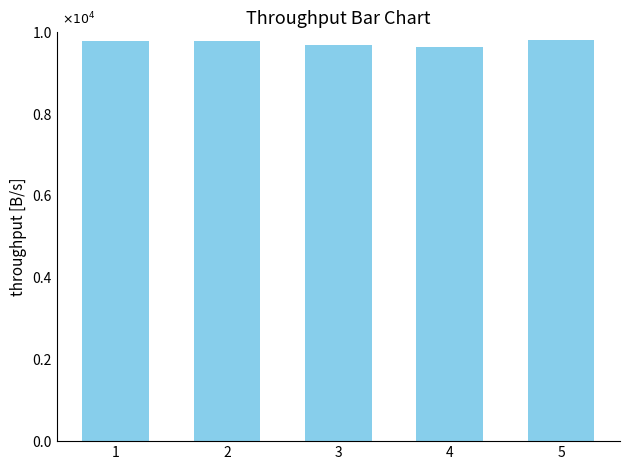

Are the bars horizontal?

No